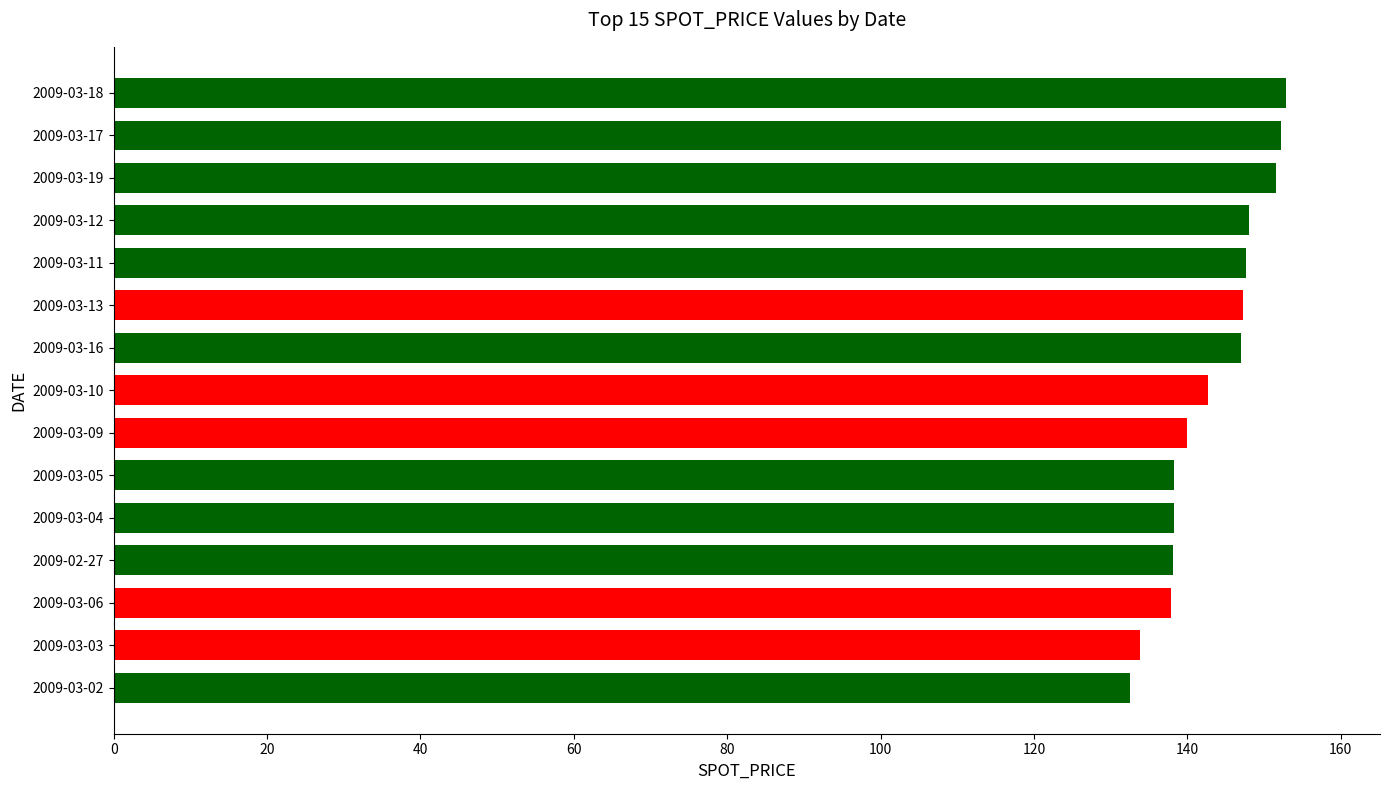

What is the value of the 14th bar from the top?

133.8